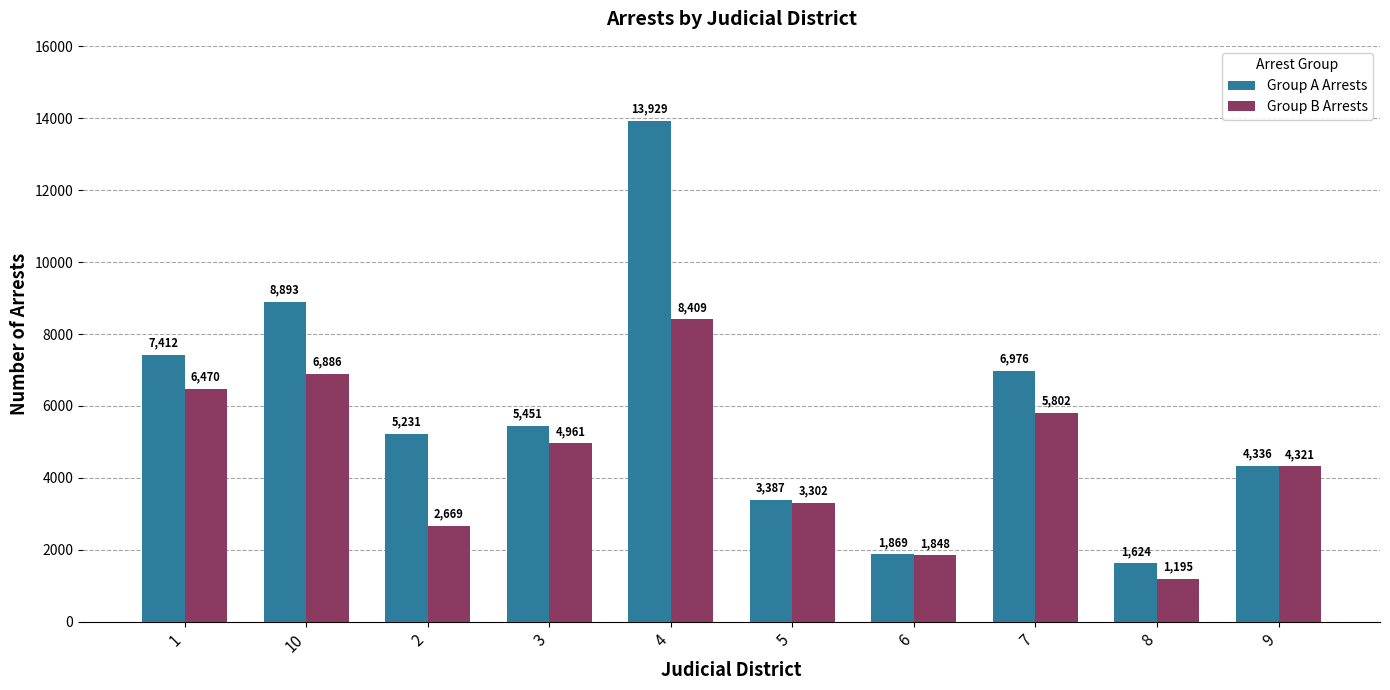

Is the value of Group B Arrests at 7 greater than the value of Group A Arrests at 5?

Yes